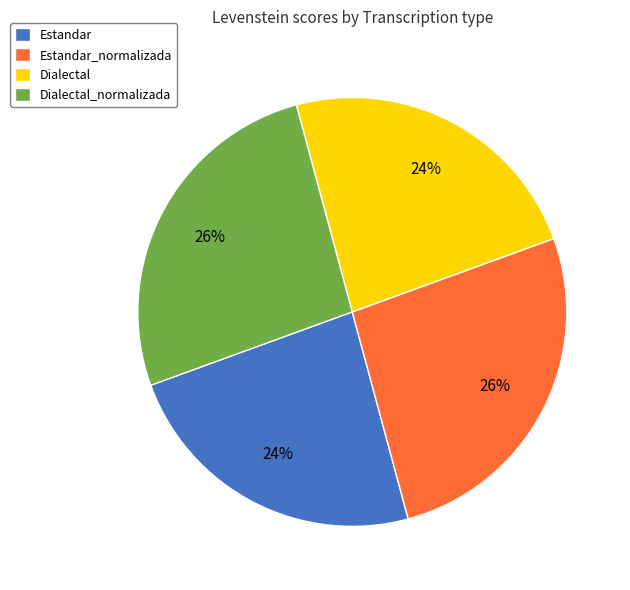

Approximately how many times larger is the value at Estandar_normalizada compared to Dialectal_normalizada?

1.0